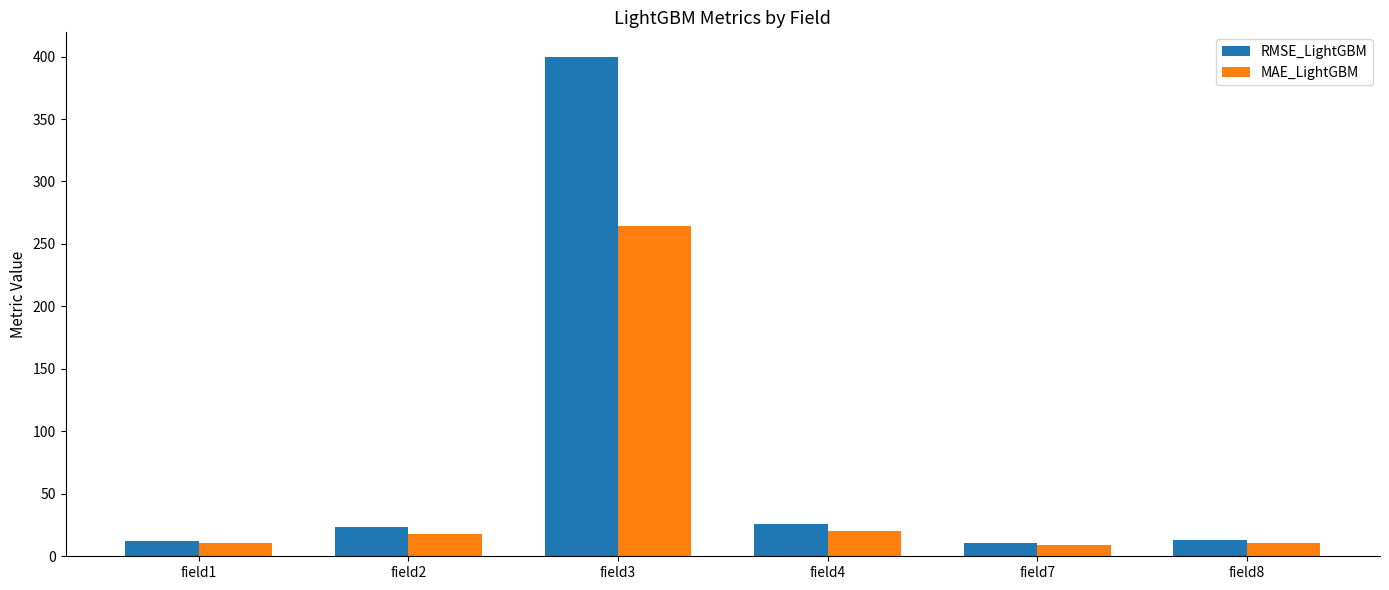

How many bars are there in total?

12